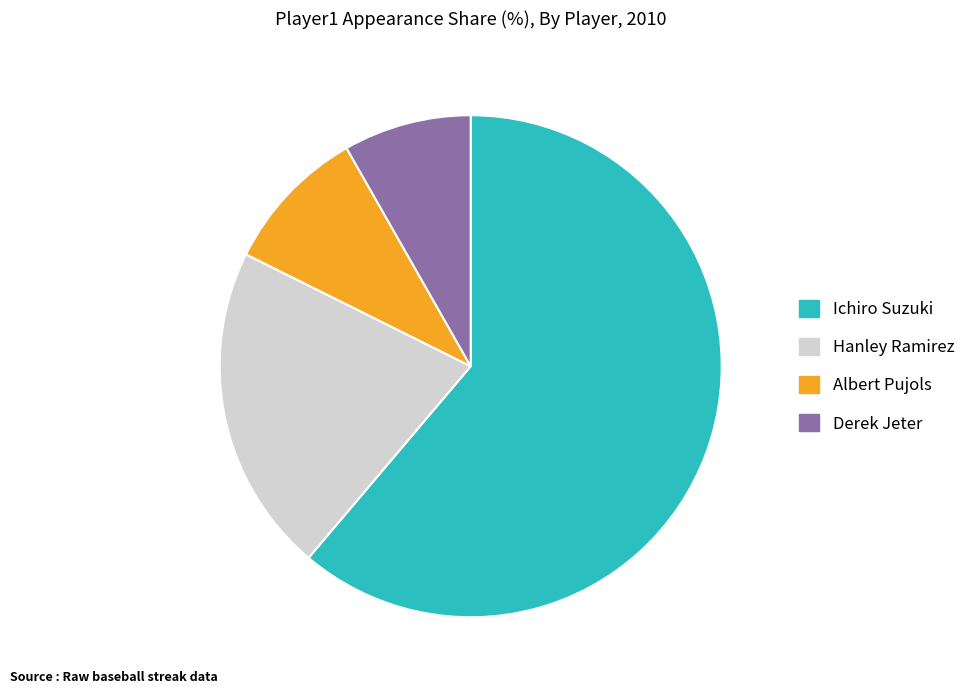

Is the sum of Hanley Ramirez and Albert Pujols greater than half?

No